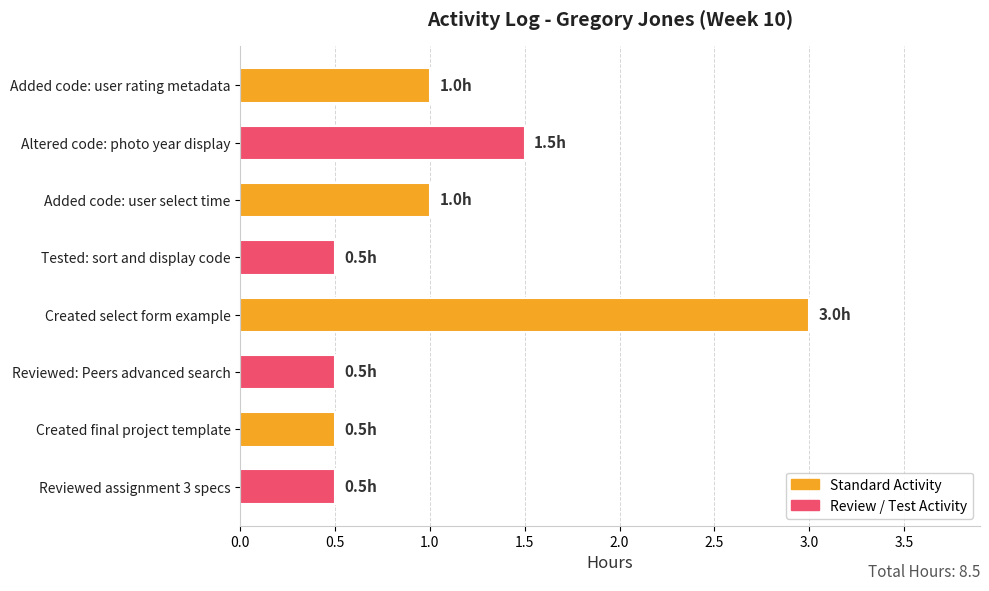

What position from the bottom is Added code: user rating metadata?

8